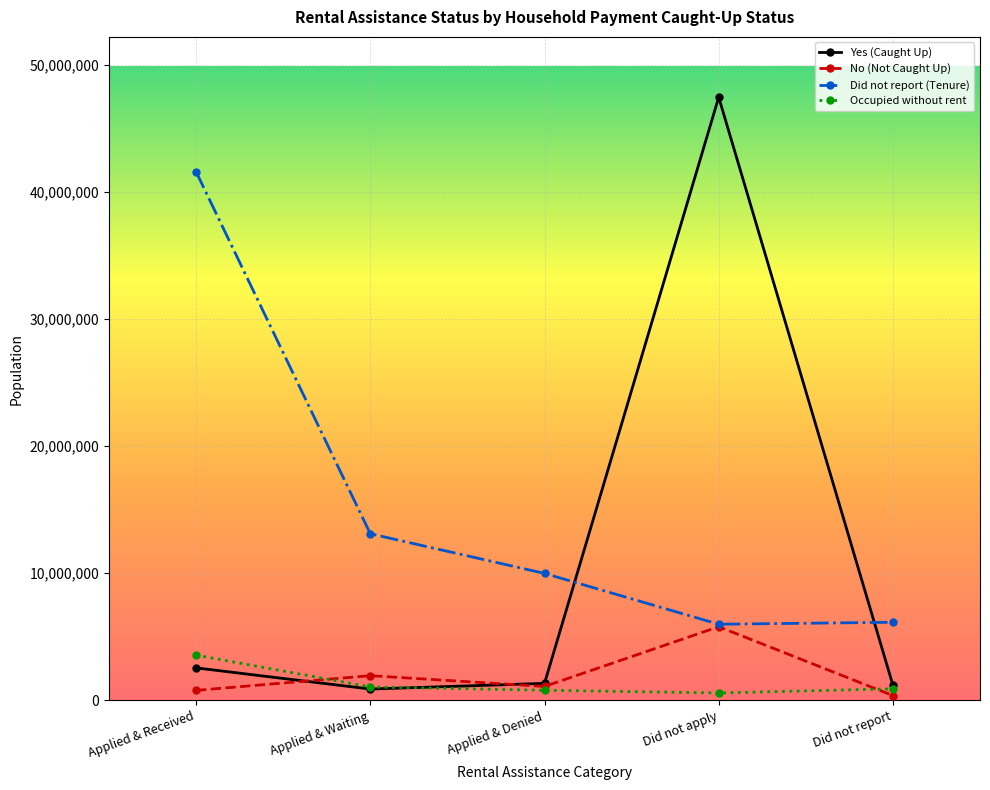

True or false: Occupied without rent and Did not report (Tenure) cross at least once.

False